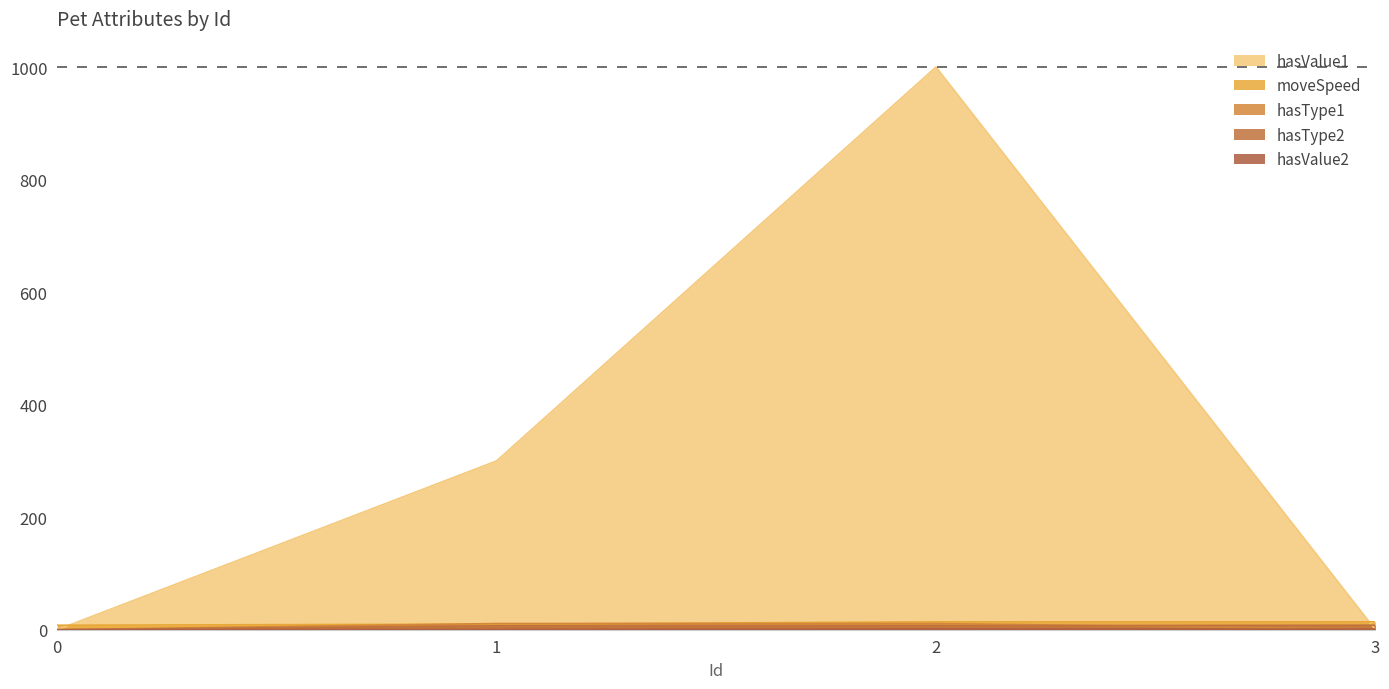

The value of hasValue2 at 3 is 1.0. True or false?

True